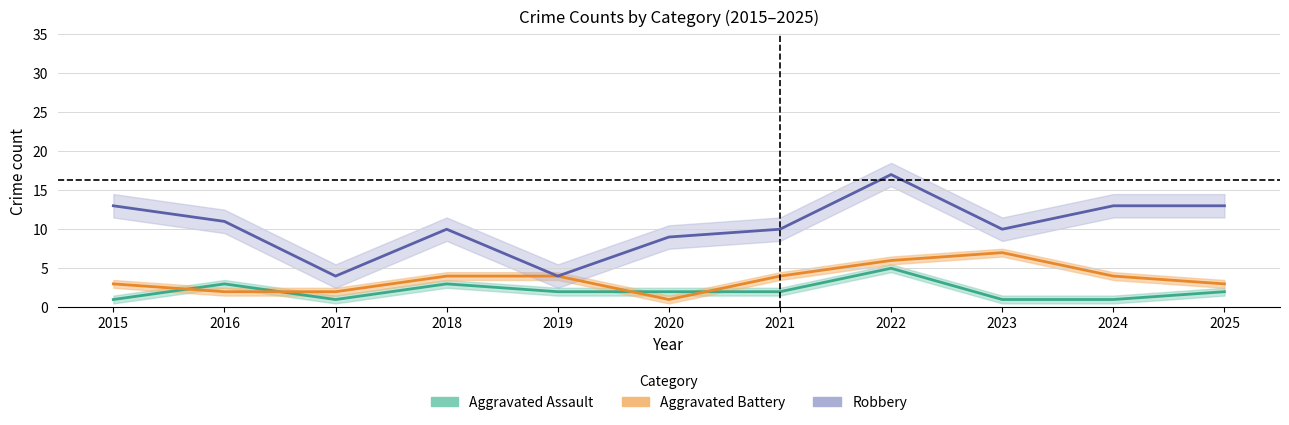

What is the difference between the highest and lowest values at 2023?

9